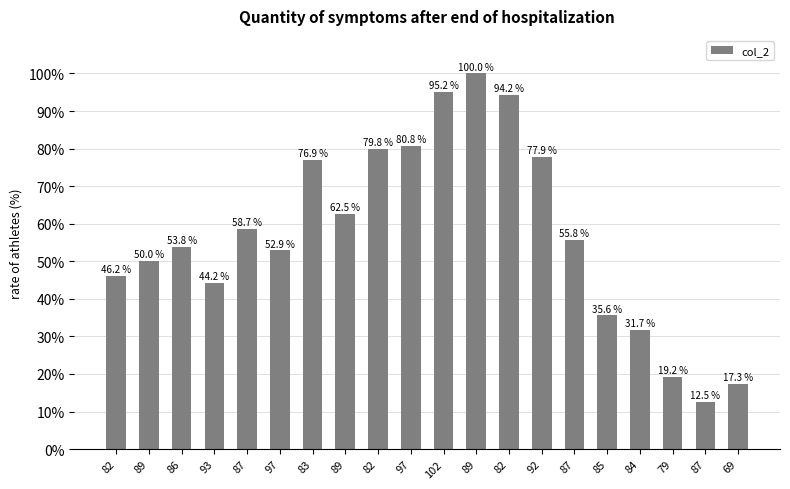

What is the label of the 7th bar from the right?

92